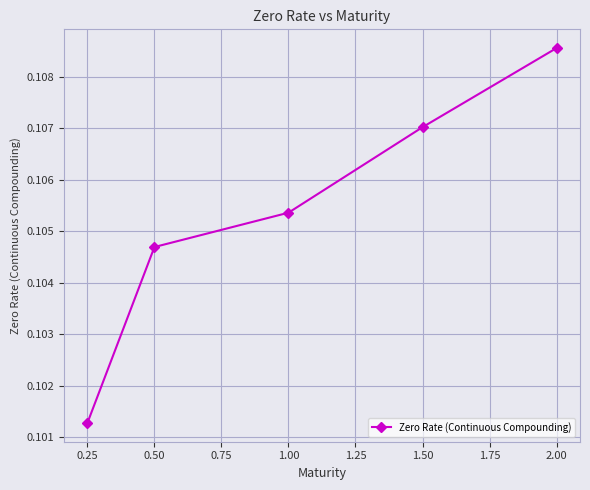

The chart shows a value of 0.0 at 0.25. True or false?

False